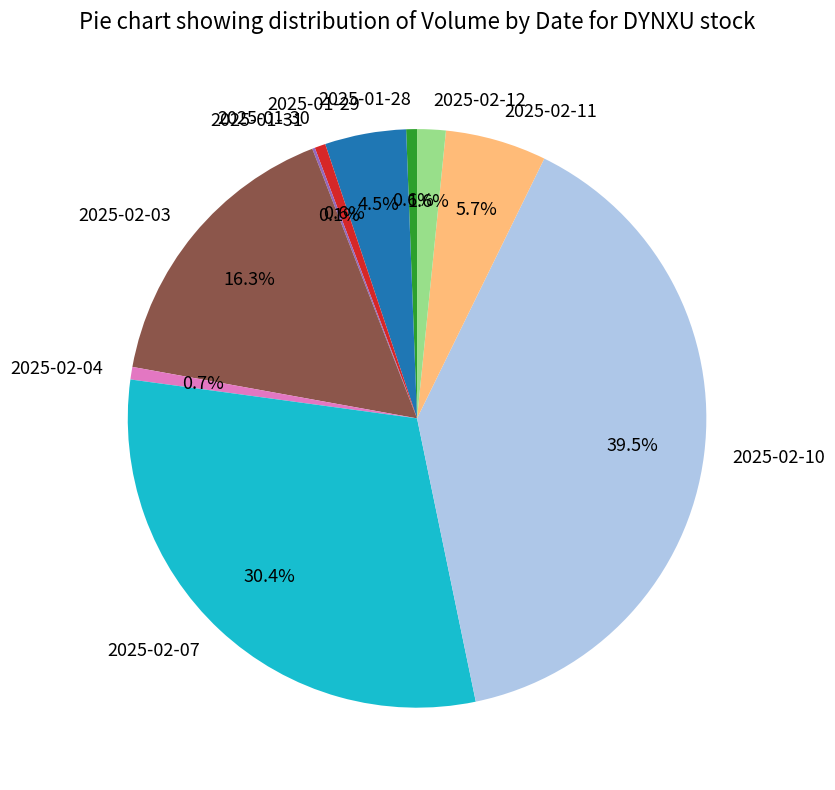

Is it true that 2025-02-07 is 30% of the pie?

True